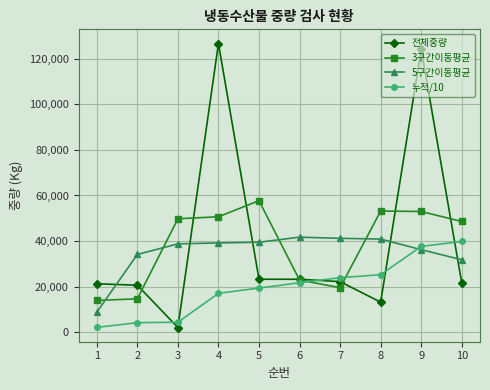

True or false: 5구간이동평균 and 3구간이동평균 intersect in this chart.

True